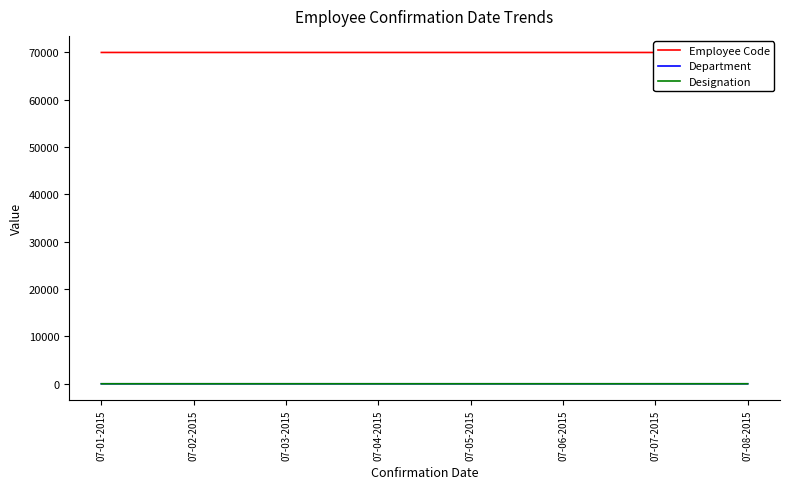

What is the minimum value shown in the chart?

1